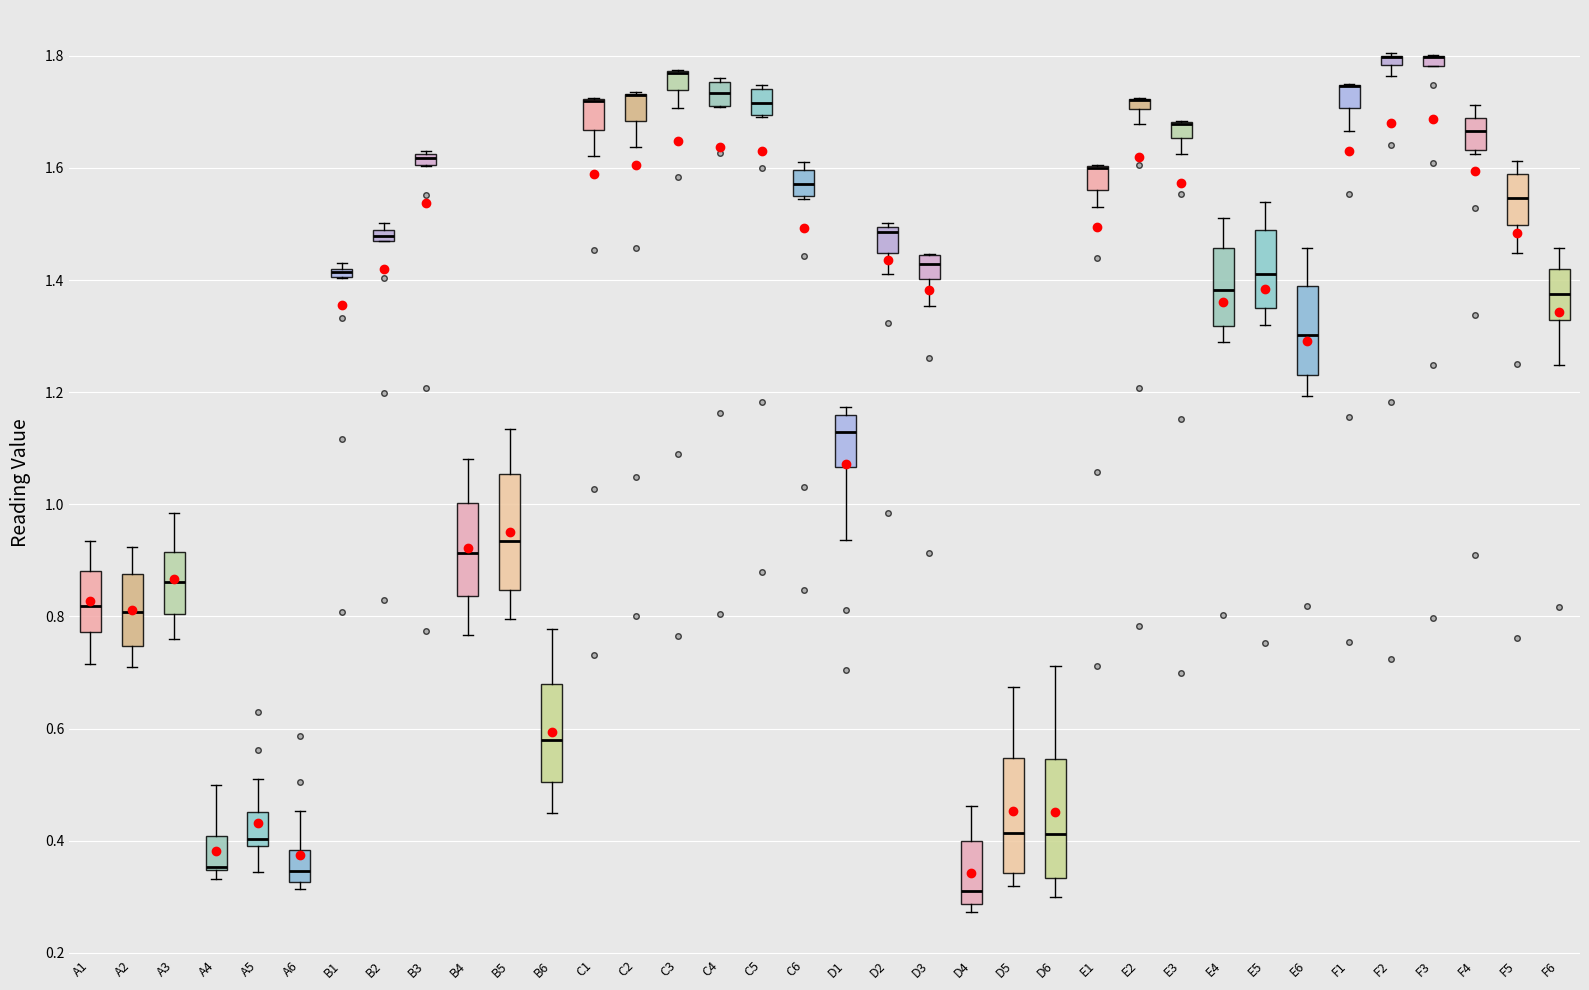

Where does the lower whisker of the box for D6 end on the y-axis? The values are not printed on the chart, so give them approximately, as read against the axis.

0.30